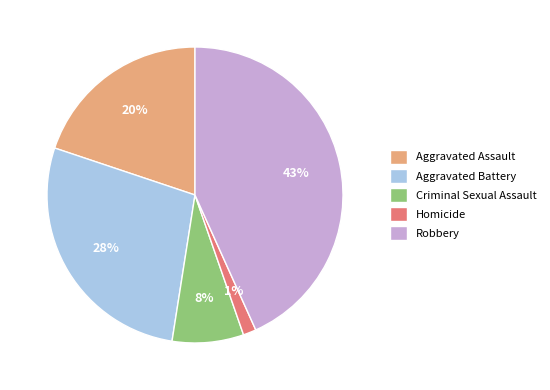

Is the sum of Robbery and Aggravated Assault greater than half?

Yes